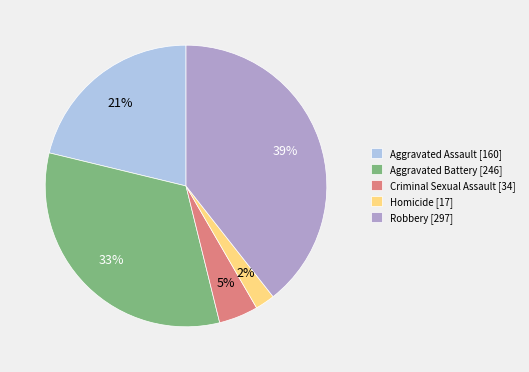

To the nearest percent, what percentage of the pie is Criminal Sexual Assault?

5%